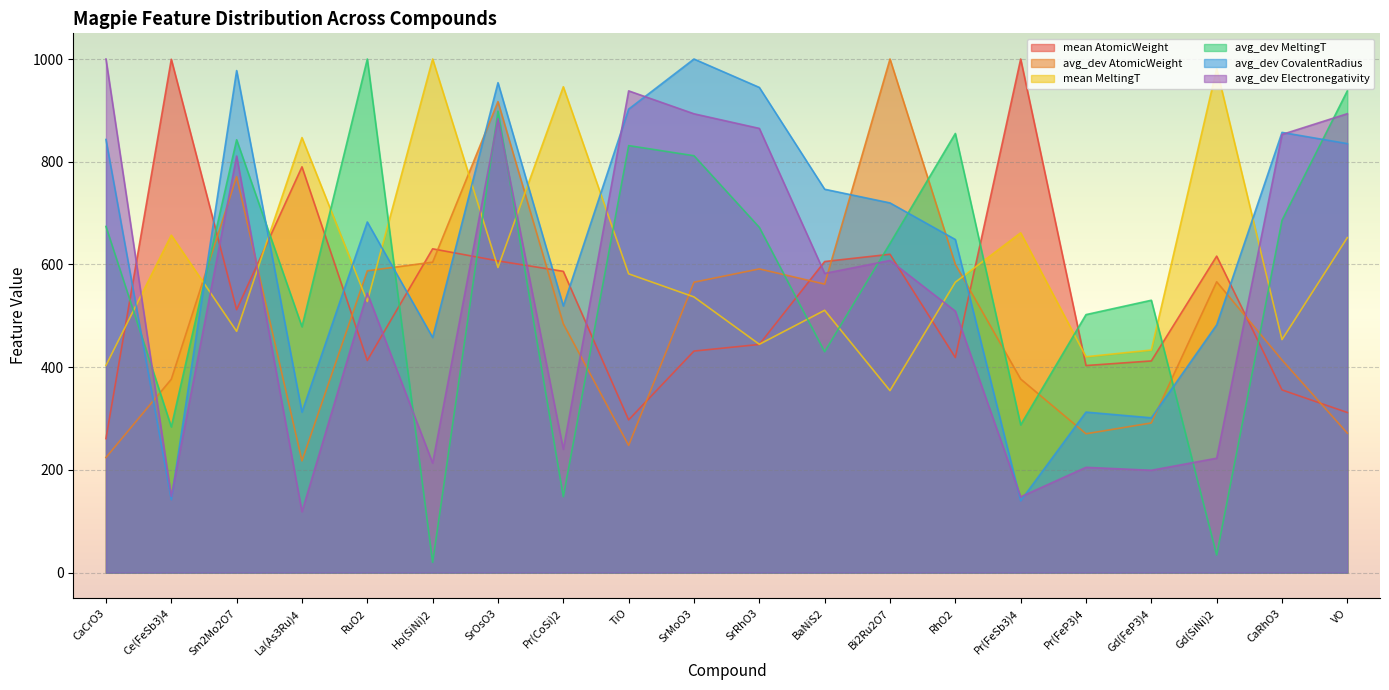

Between which two adjacent categories do avg_dev AtomicWeight and avg_dev MeltingT first intersect?

CaCrO3 and Ce(FeSb3)4